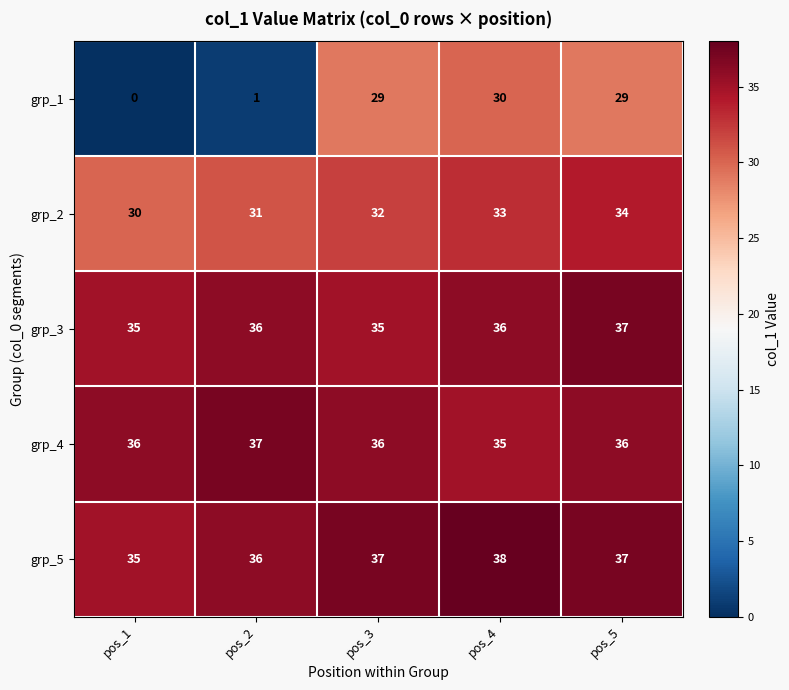

Read the grp_1 value at pos_5.

29